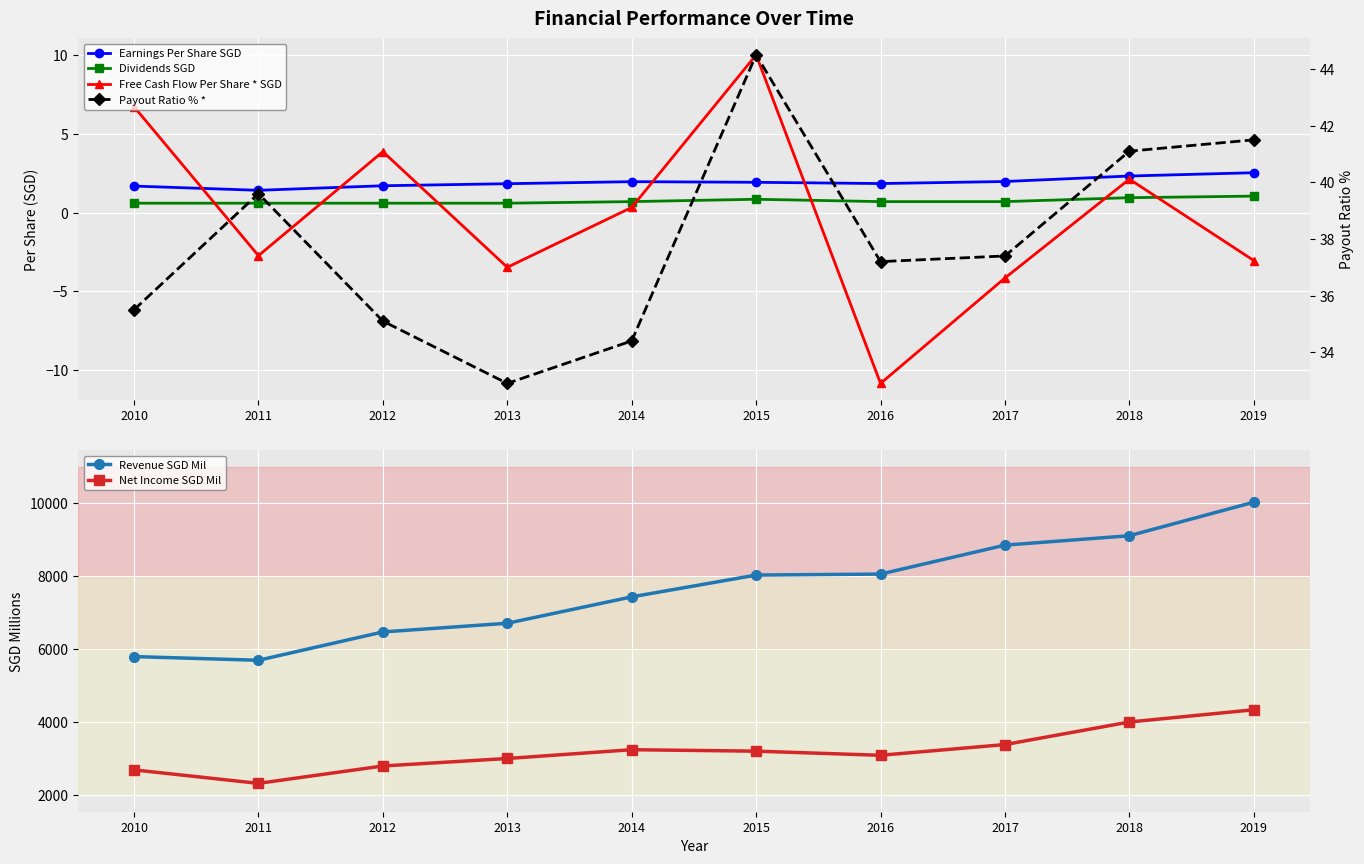

How many data points in Free Cash Flow Per Share * SGD are above 0?

5